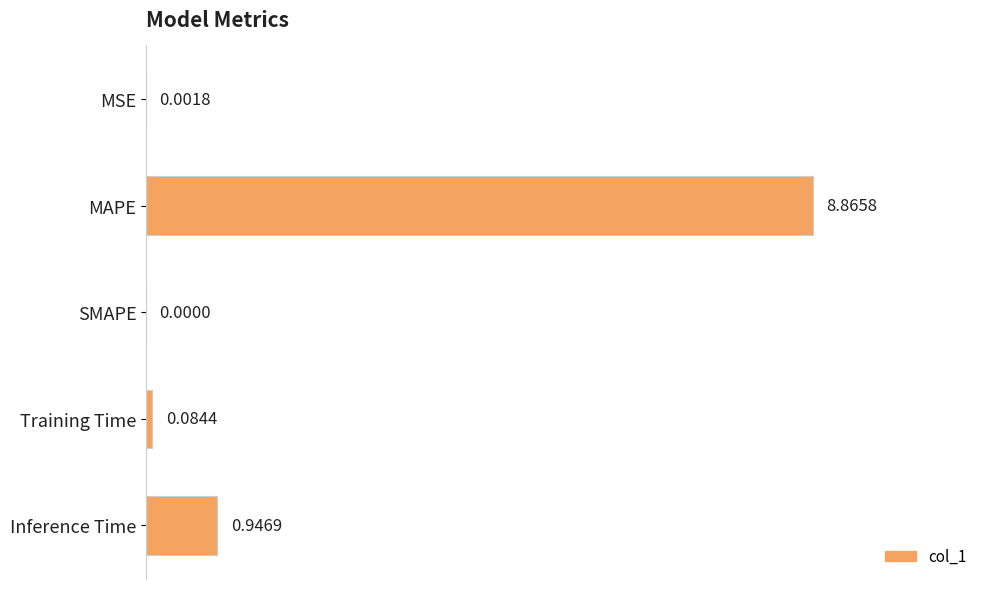

Which category has the highest value across all series?

MAPE